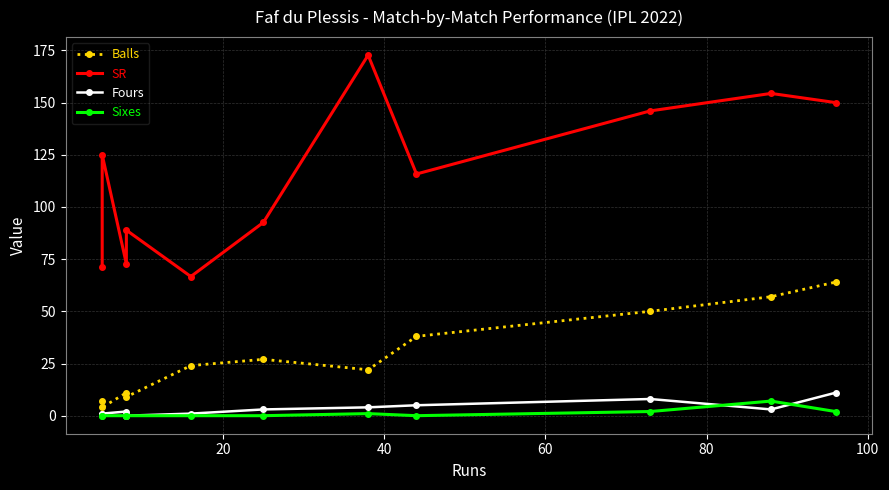

Which series has the widest spread of values?

SR